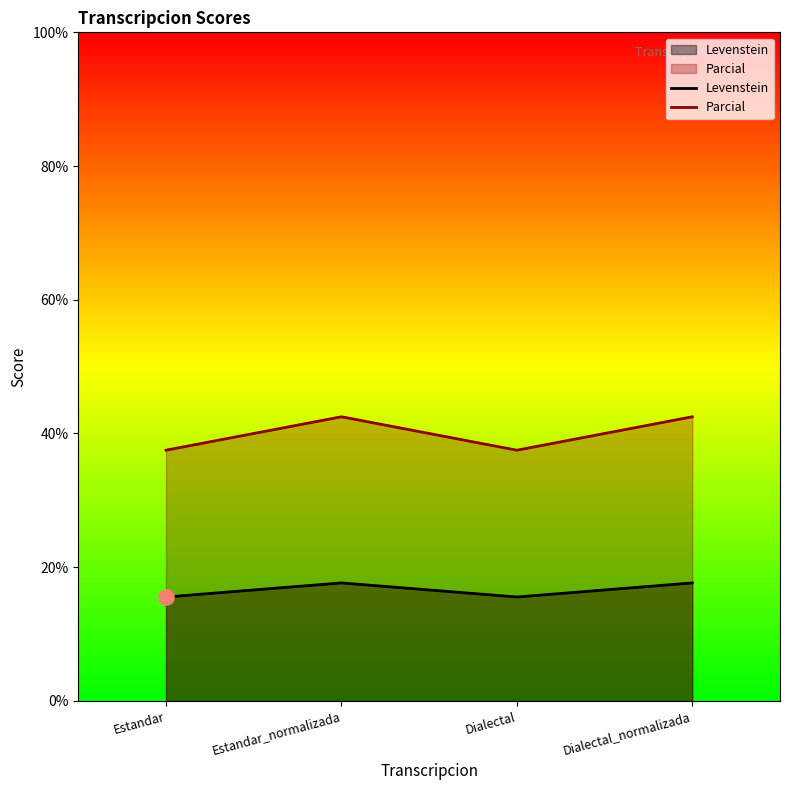

At how many categories does at least one series exceed 39?

2